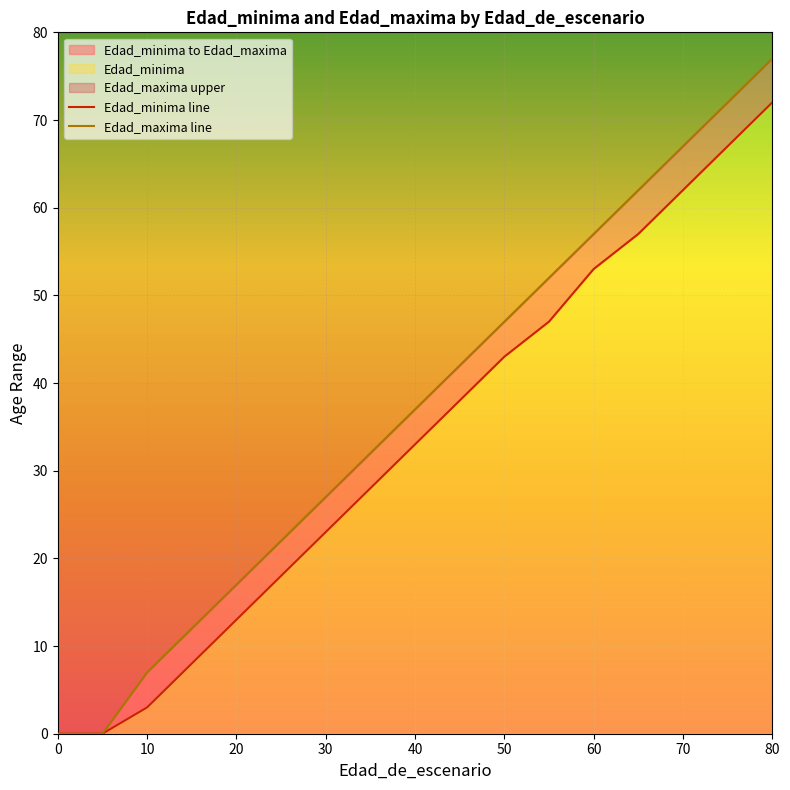

Which series changed the most between 40 and 80?

Edad_maxima